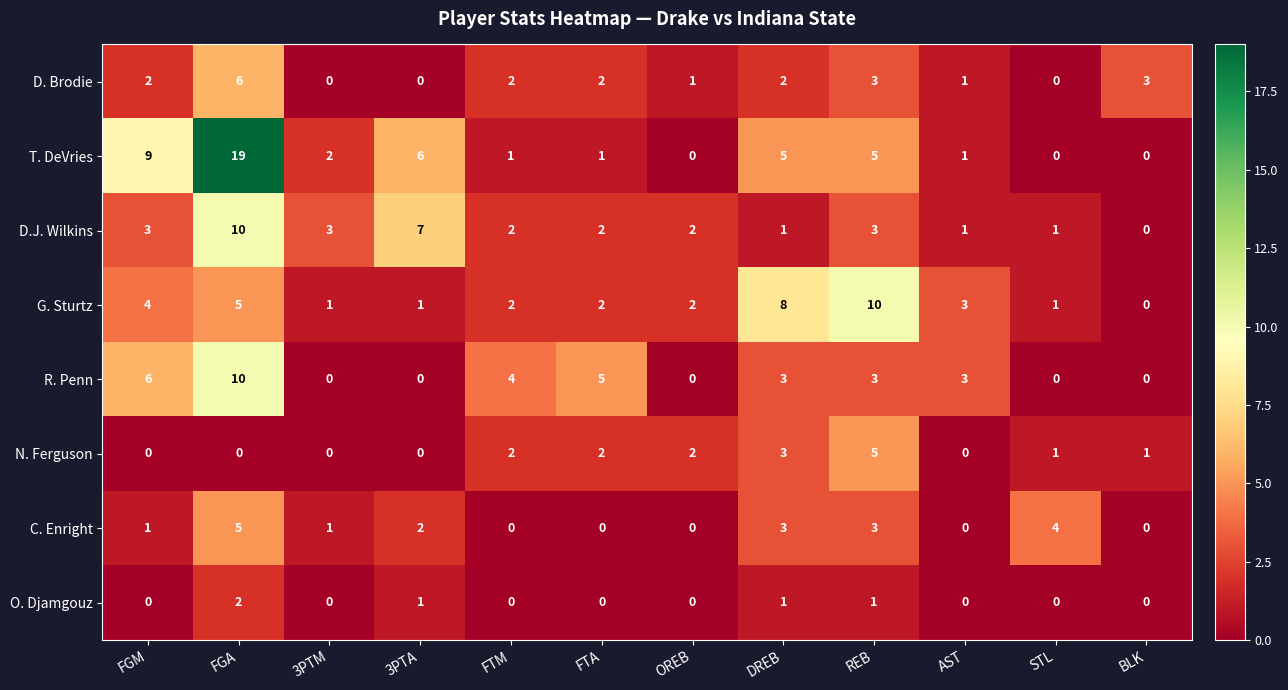

The value of D. Brodie at REB is 3. True or false?

True